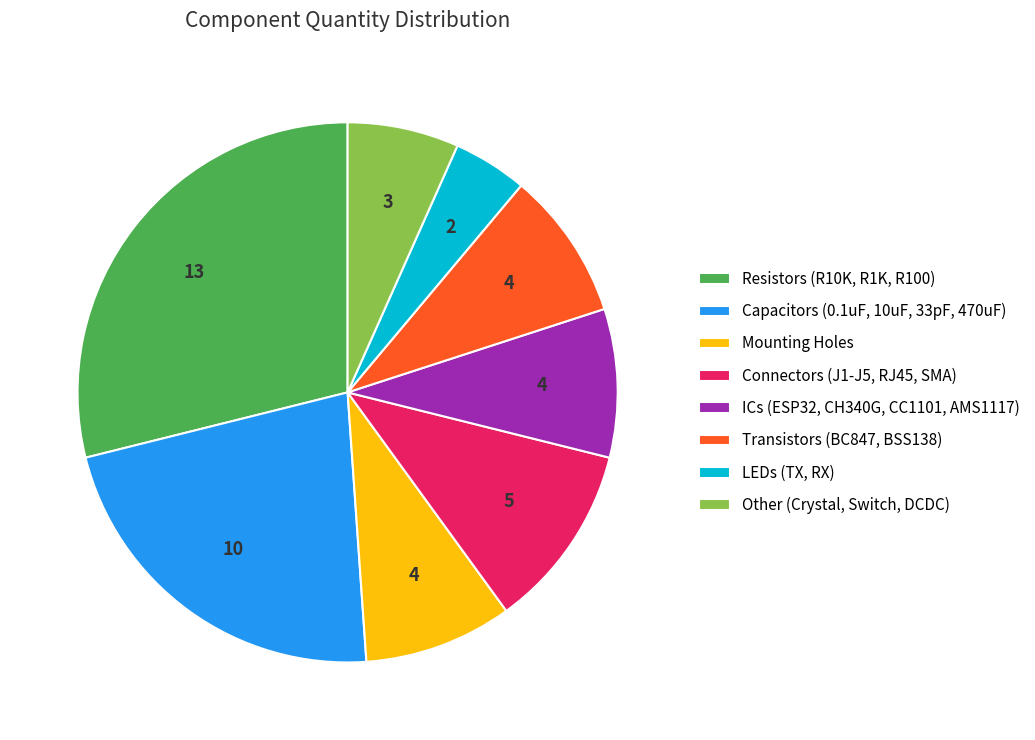

Is it true that Capacitors (0.1uF, 10uF, 33pF, 470uF) is 22% of the pie?

True